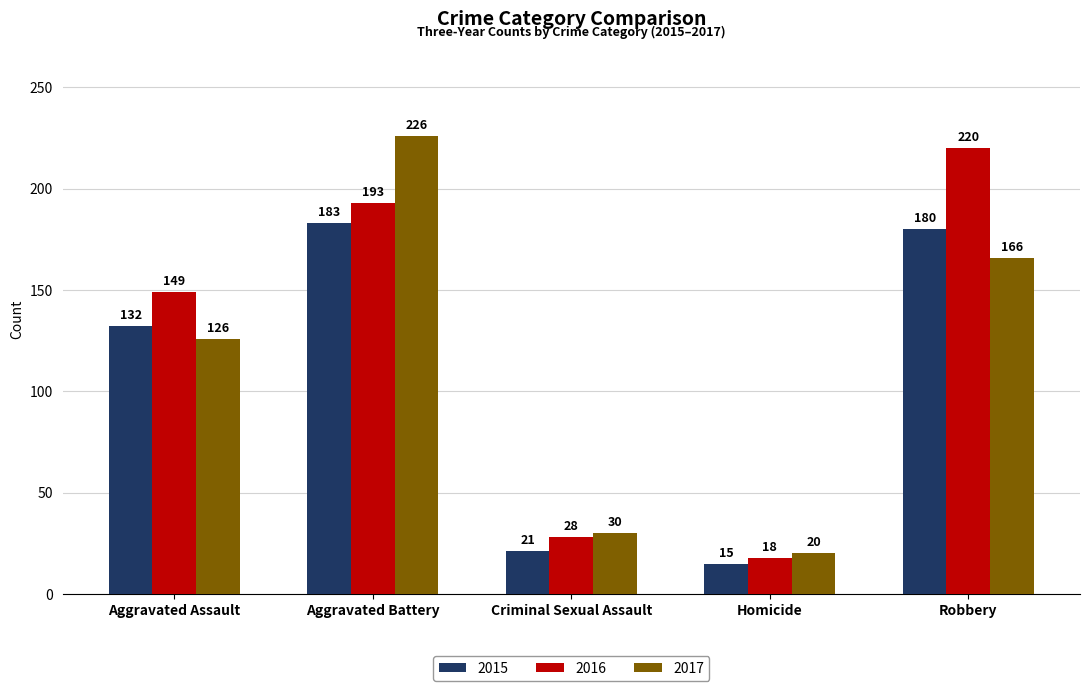

What is the maximum value shown in the chart?

226